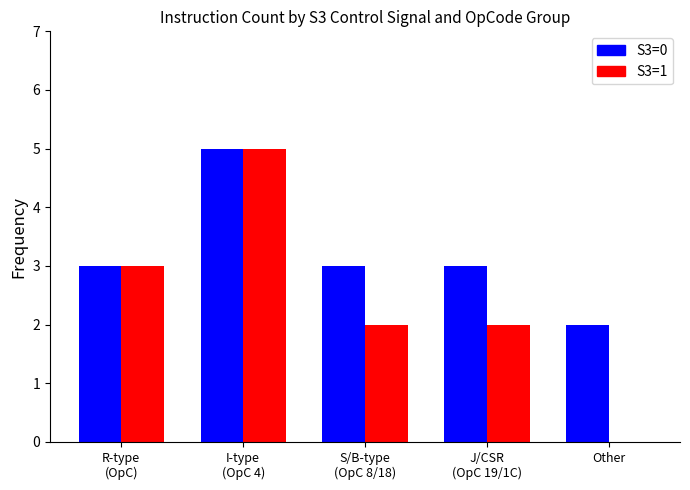

The S3=1 series shows 2 at Other. True or false?

False